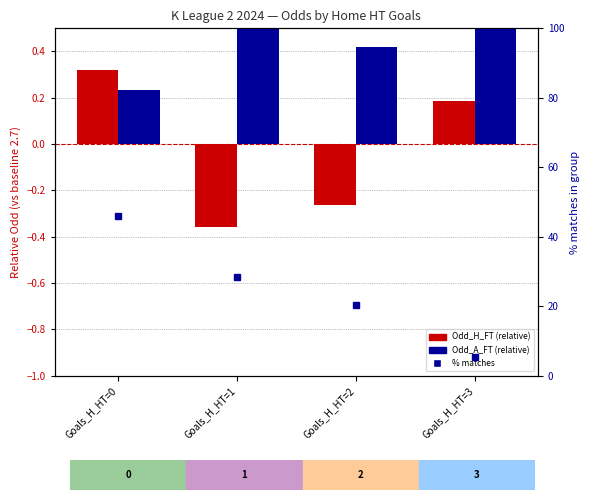

What is the difference between the maximum and minimum values in the % of matches series?

40.5